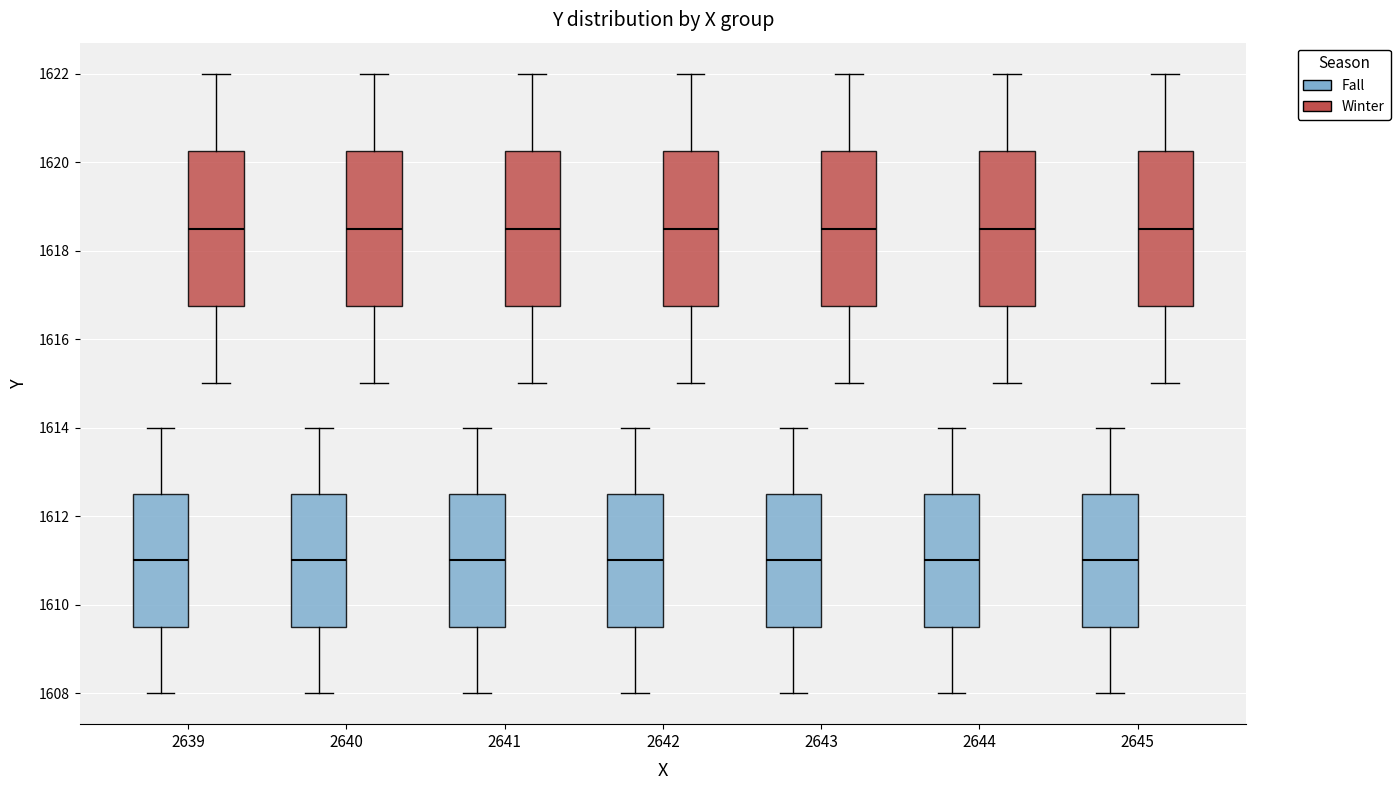

Reading left to right, read every box against the y-axis: the position of its median line, the range the box covers, and the ends of its whiskers. The values are not printed on the chart, so give them approximately, as read against the axis.

2639 (Fall): median 1611.0, box 1609.6 to 1612.6, whiskers 1608.0 to 1614.0
2639 (Winter): median 1618.6, box 1616.8 to 1620.2, whiskers 1615.0 to 1622.0
2640 (Fall): median 1611.0, box 1609.6 to 1612.6, whiskers 1608.0 to 1614.0
2640 (Winter): median 1618.6, box 1616.8 to 1620.2, whiskers 1615.0 to 1622.0
2641 (Fall): median 1611.0, box 1609.6 to 1612.6, whiskers 1608.0 to 1614.0
2641 (Winter): median 1618.6, box 1616.8 to 1620.2, whiskers 1615.0 to 1622.0
2642 (Fall): median 1611.0, box 1609.6 to 1612.6, whiskers 1608.0 to 1614.0
2642 (Winter): median 1618.6, box 1616.8 to 1620.2, whiskers 1615.0 to 1622.0
2643 (Fall): median 1611.0, box 1609.6 to 1612.6, whiskers 1608.0 to 1614.0
2643 (Winter): median 1618.6, box 1616.8 to 1620.2, whiskers 1615.0 to 1622.0
2644 (Fall): median 1611.0, box 1609.6 to 1612.6, whiskers 1608.0 to 1614.0
2644 (Winter): median 1618.6, box 1616.8 to 1620.2, whiskers 1615.0 to 1622.0
2645 (Fall): median 1611.0, box 1609.6 to 1612.6, whiskers 1608.0 to 1614.0
2645 (Winter): median 1618.6, box 1616.8 to 1620.2, whiskers 1615.0 to 1622.0